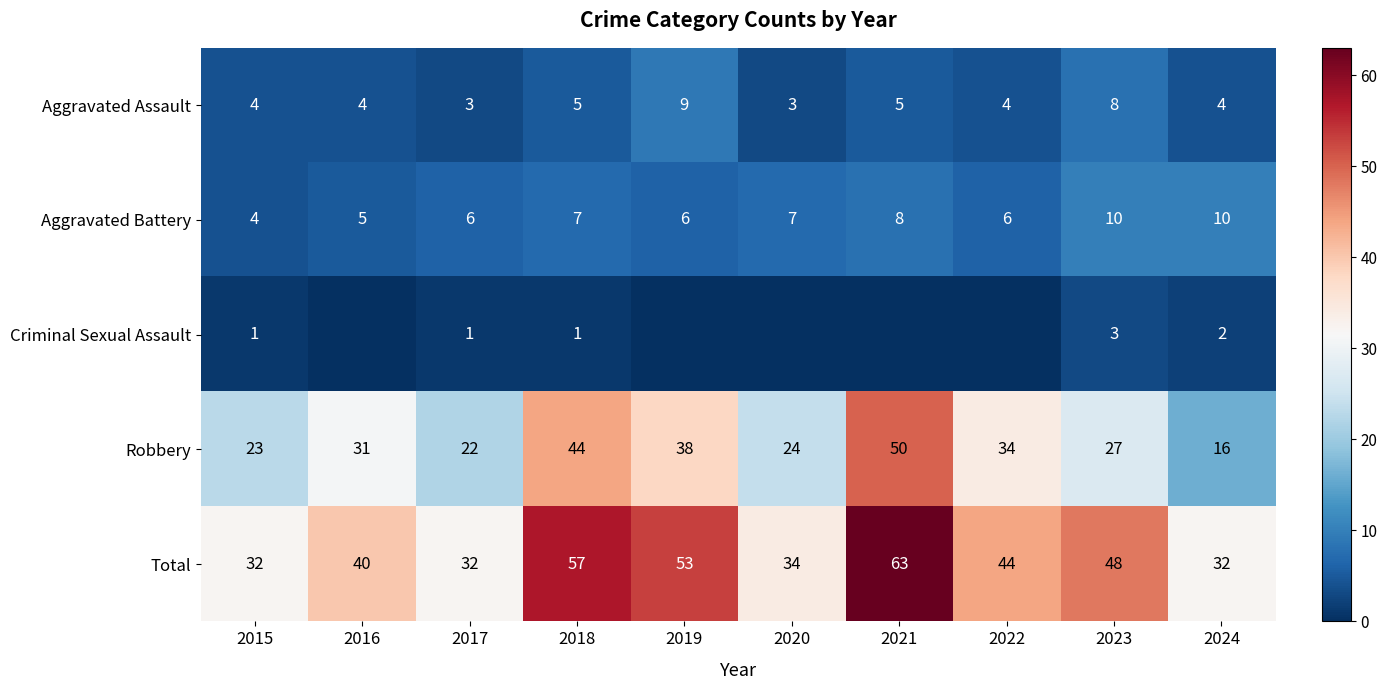

Rank the categories by Robbery value from lowest to highest.

2024, 2017, 2015, 2020, 2023, 2016, 2022, 2019, 2018, 2021